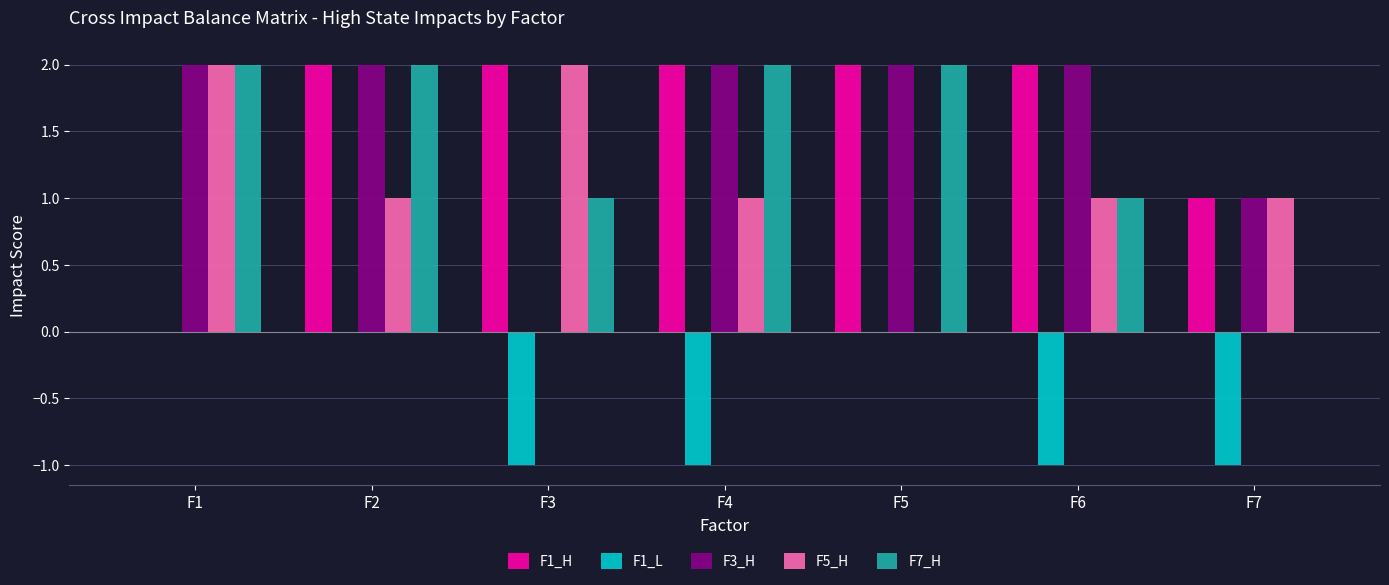

At which category is the sum across all series the highest?

F2